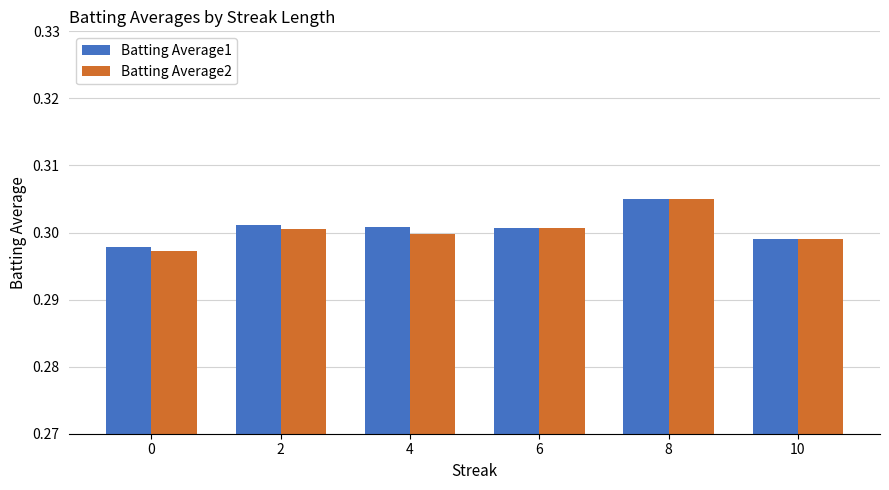

True or false: Batting Average2 has a value of 0.4 at 4.

False